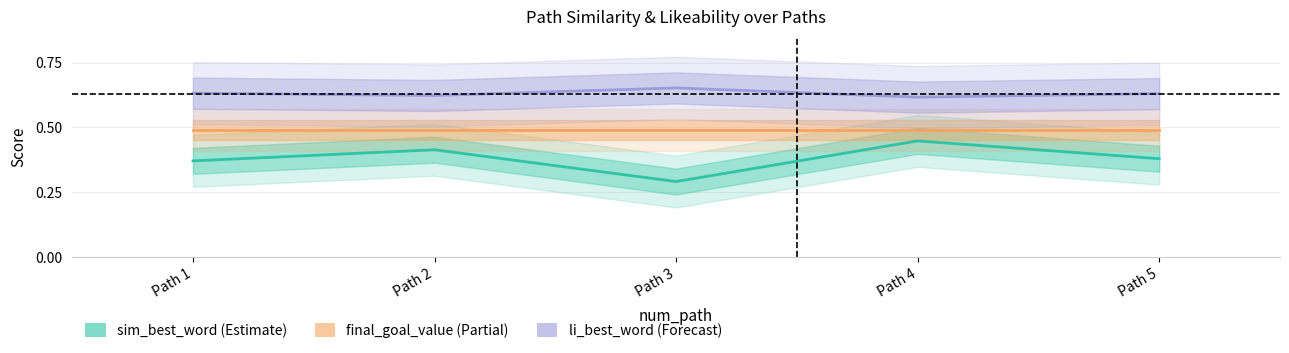

Which series has the largest total across all categories?

li_best_word